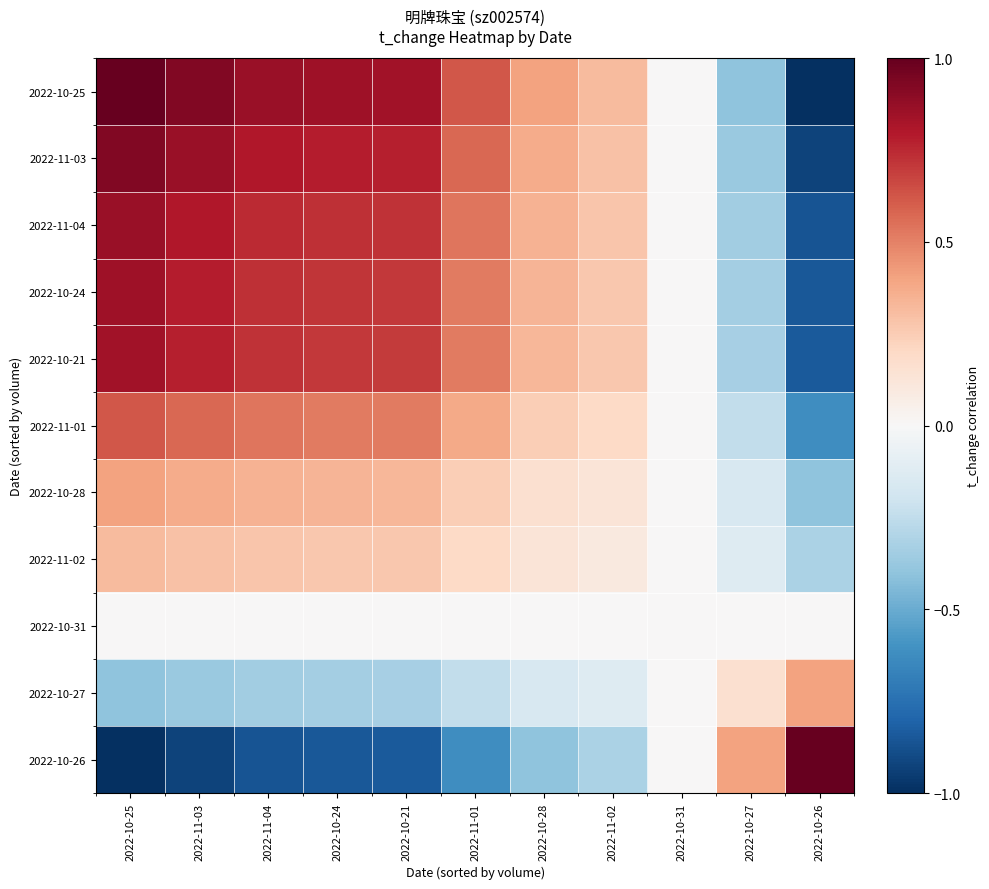

Reading right to left, list all the values displayed in this chart.

2022-10-25: 2022-10-26=-1.0	2022-10-27=-0.4	2022-10-31=0.0	2022-11-02=0.3	2022-10-28=0.4	2022-11-01=0.6	2022-10-21=0.8	2022-10-24=0.8	2022-11-04=0.9	2022-11-03=0.9	2022-10-25=1.0
2022-11-03: 2022-10-26=-0.9	2022-10-27=-0.4	2022-10-31=0.0	2022-11-02=0.3	2022-10-28=0.4	2022-11-01=0.6	2022-10-21=0.8	2022-10-24=0.8	2022-11-04=0.8	2022-11-03=0.9	2022-10-25=0.9
2022-11-04: 2022-10-26=-0.9	2022-10-27=-0.3	2022-10-31=0.0	2022-11-02=0.3	2022-10-28=0.3	2022-11-01=0.5	2022-10-21=0.7	2022-10-24=0.7	2022-11-04=0.7	2022-11-03=0.8	2022-10-25=0.9
2022-10-24: 2022-10-26=-0.8	2022-10-27=-0.3	2022-10-31=0.0	2022-11-02=0.3	2022-10-28=0.3	2022-11-01=0.5	2022-10-21=0.7	2022-10-24=0.7	2022-11-04=0.7	2022-11-03=0.8	2022-10-25=0.8
2022-10-21: 2022-10-26=-0.8	2022-10-27=-0.3	2022-10-31=0.0	2022-11-02=0.3	2022-10-28=0.3	2022-11-01=0.5	2022-10-21=0.7	2022-10-24=0.7	2022-11-04=0.7	2022-11-03=0.8	2022-10-25=0.8
2022-11-01: 2022-10-26=-0.6	2022-10-27=-0.2	2022-10-31=0.0	2022-11-02=0.2	2022-10-28=0.2	2022-11-01=0.4	2022-10-21=0.5	2022-10-24=0.5	2022-11-04=0.5	2022-11-03=0.6	2022-10-25=0.6
2022-10-28: 2022-10-26=-0.4	2022-10-27=-0.2	2022-10-31=0.0	2022-11-02=0.1	2022-10-28=0.2	2022-11-01=0.2	2022-10-21=0.3	2022-10-24=0.3	2022-11-04=0.3	2022-11-03=0.4	2022-10-25=0.4
2022-11-02: 2022-10-26=-0.3	2022-10-27=-0.1	2022-10-31=0.0	2022-11-02=0.1	2022-10-28=0.1	2022-11-01=0.2	2022-10-21=0.3	2022-10-24=0.3	2022-11-04=0.3	2022-11-03=0.3	2022-10-25=0.3
2022-10-31: 2022-10-26=0.0	2022-10-27=0.0	2022-10-31=0.0	2022-11-02=0.0	2022-10-28=0.0	2022-11-01=0.0	2022-10-21=0.0	2022-10-24=0.0	2022-11-04=0.0	2022-11-03=0.0	2022-10-25=0.0
2022-10-27: 2022-10-26=0.4	2022-10-27=0.2	2022-10-31=0.0	2022-11-02=-0.1	2022-10-28=-0.2	2022-11-01=-0.2	2022-10-21=-0.3	2022-10-24=-0.3	2022-11-04=-0.3	2022-11-03=-0.4	2022-10-25=-0.4
2022-10-26: 2022-10-26=1.0	2022-10-27=0.4	2022-10-31=0.0	2022-11-02=-0.3	2022-10-28=-0.4	2022-11-01=-0.6	2022-10-21=-0.8	2022-10-24=-0.8	2022-11-04=-0.9	2022-11-03=-0.9	2022-10-25=-1.0